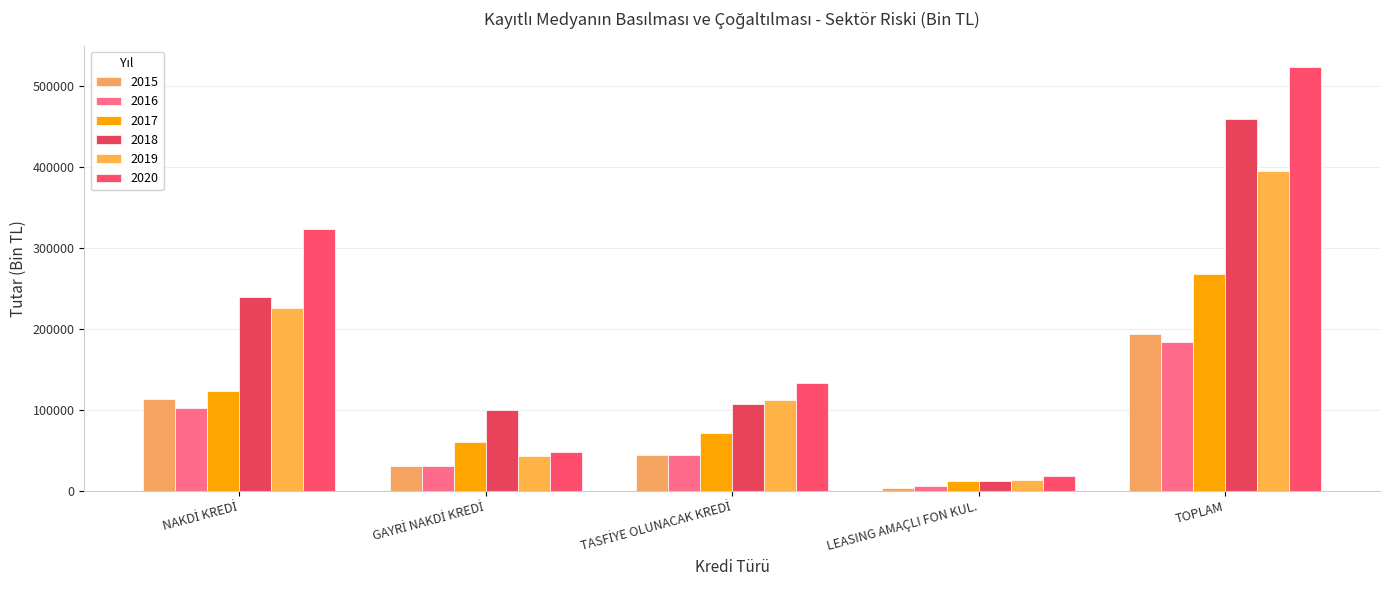

At which label is 2018 closest to 235544?

NAKDİ KREDİ